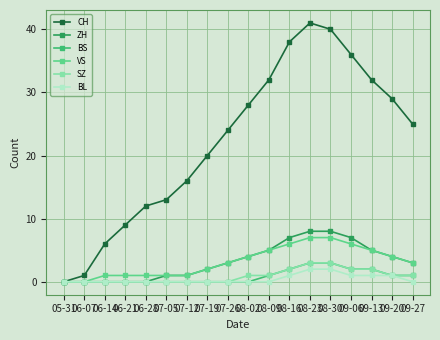

Between 09-13 and 09-20, which series saw the biggest shift?

CH